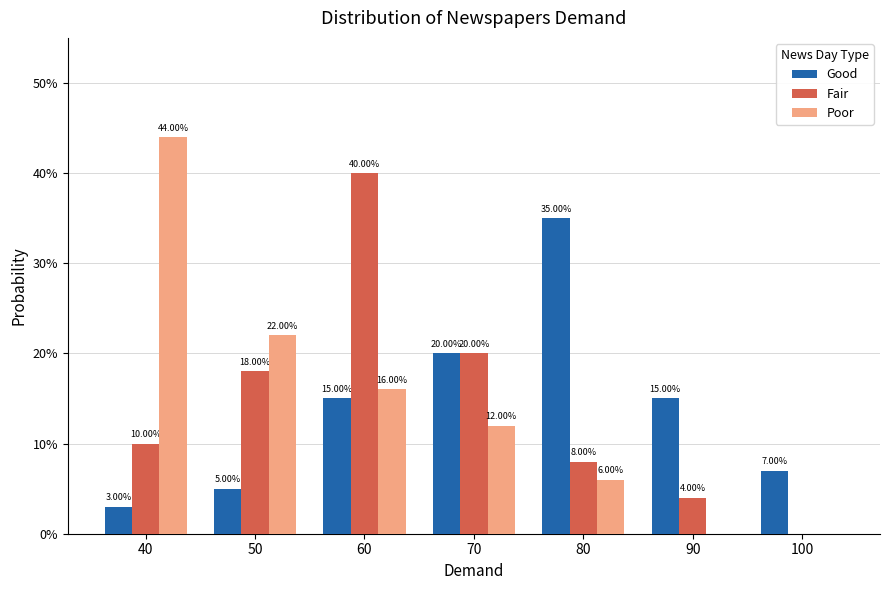

Does the chart contain stacked bars?

No